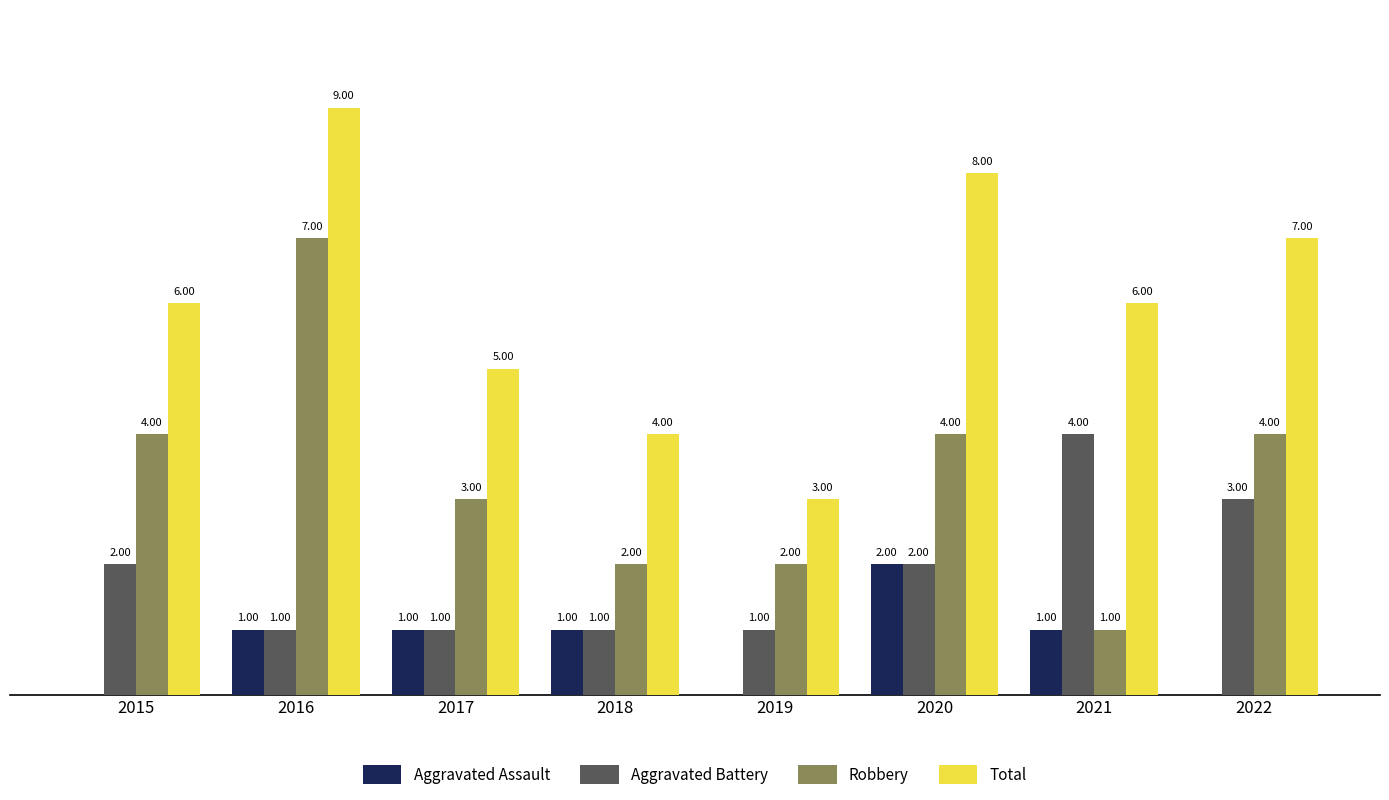

Which series changed the most between 2021 and 2022?

Robbery